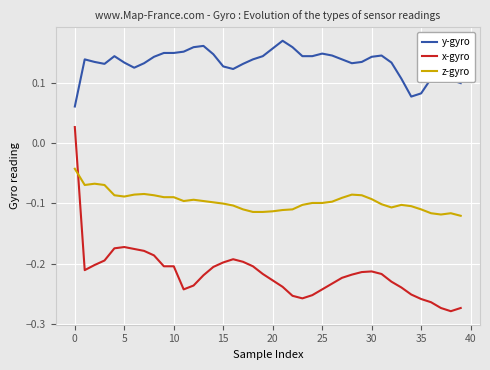

Which series has the largest range (max minus min)?

x-gyro